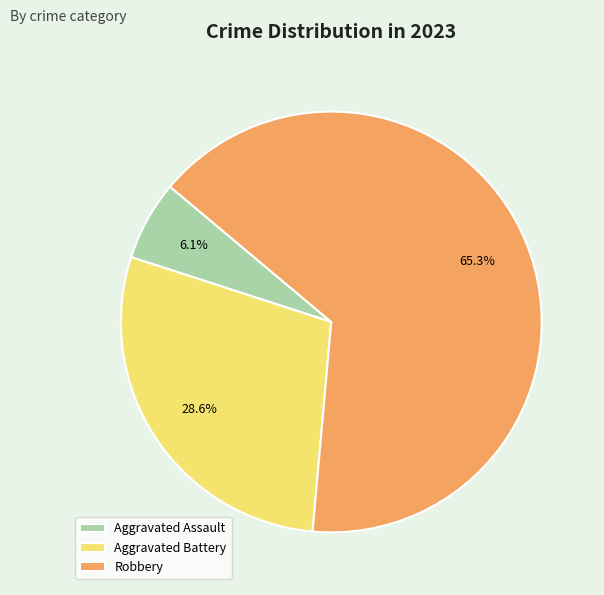

What is the smallest slice in the pie chart?

Aggravated Assault